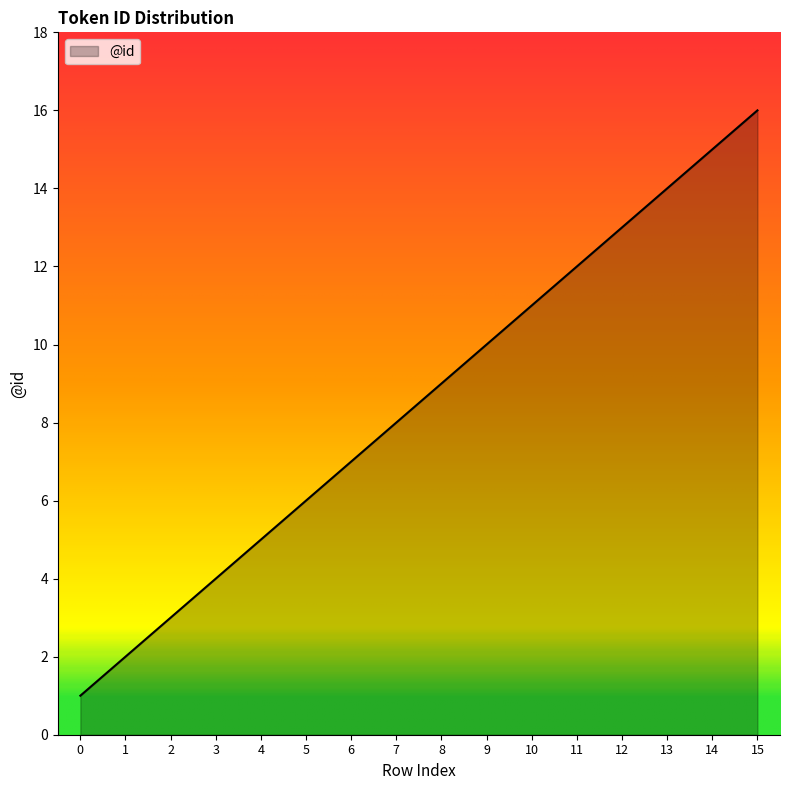

The chart shows a value of 22 at 13. True or false?

False